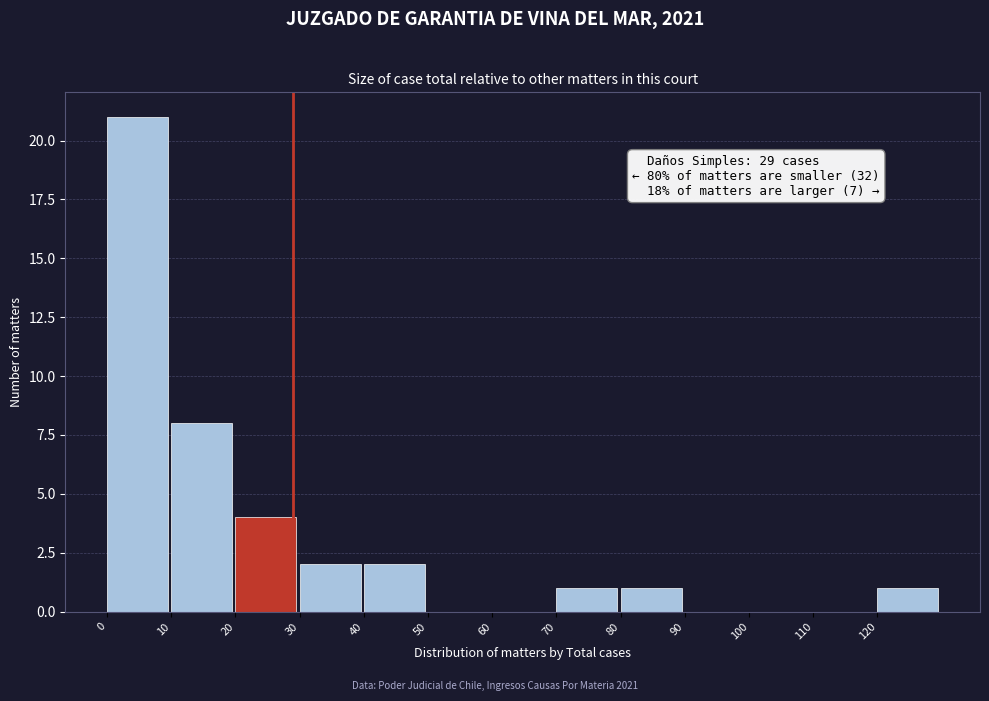

Over which range of the x-axis is the bar tallest?

0 to 10